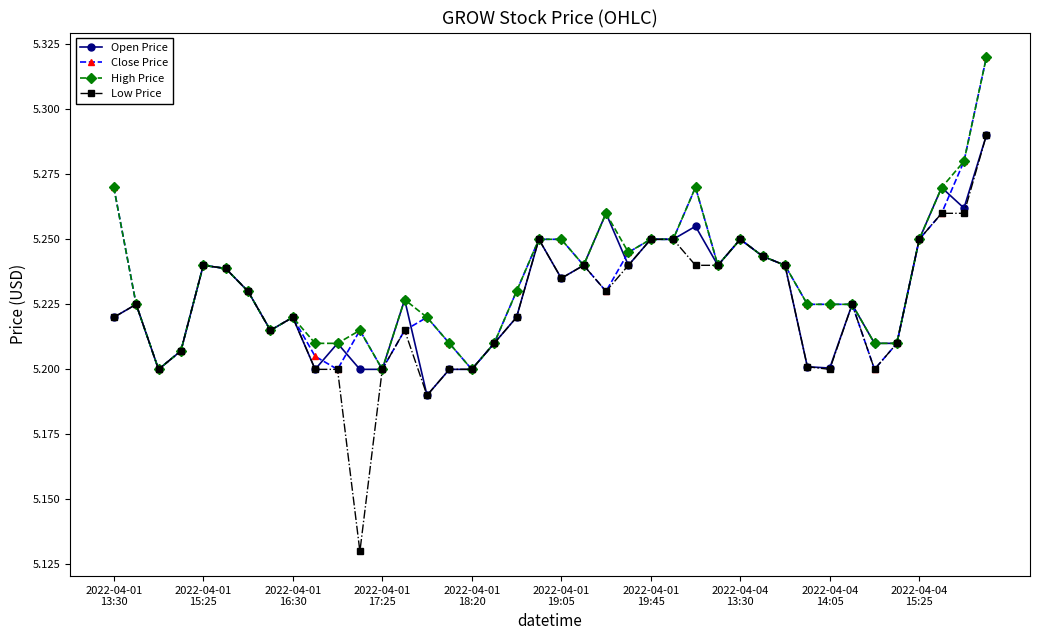

Count the High Price values in the range 5 to 6.

40